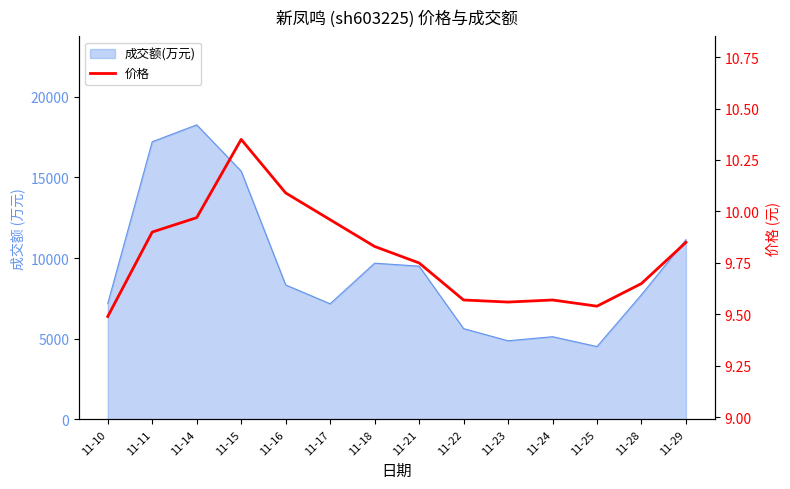

The chart shows a value of 3.2 at 11-28. True or false?

False